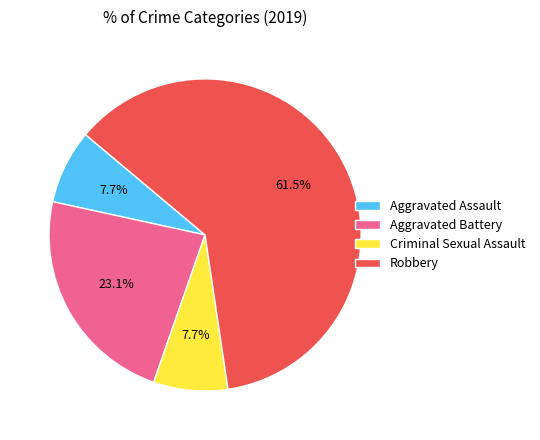

How much of the chart is everything except Aggravated Assault?

92.3%